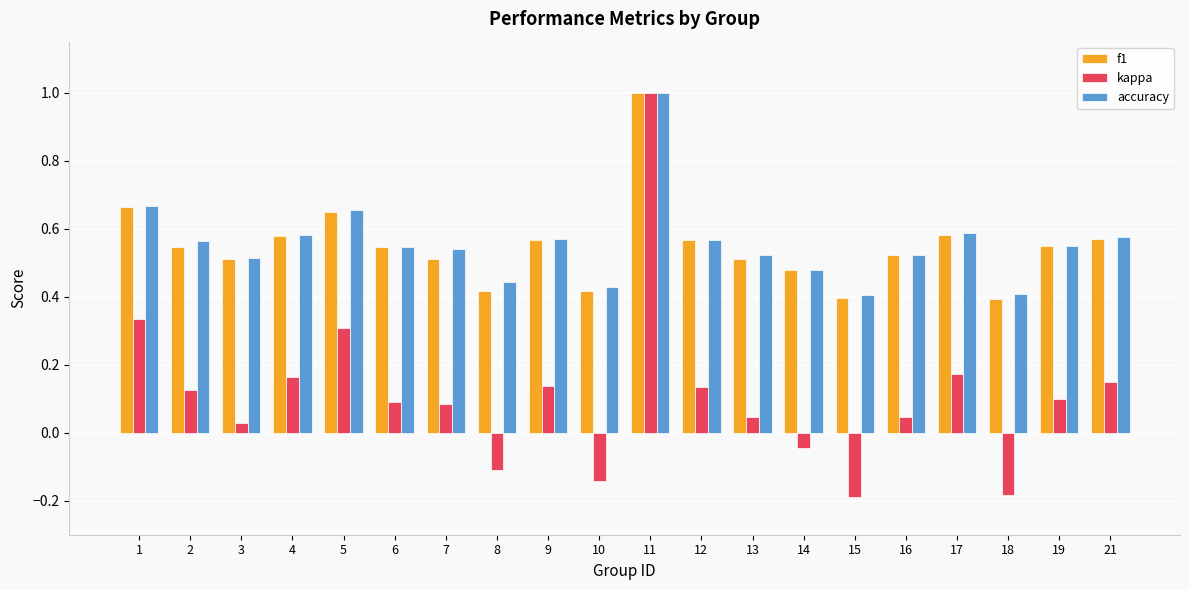

Which label corresponds to the largest value in the chart?

11